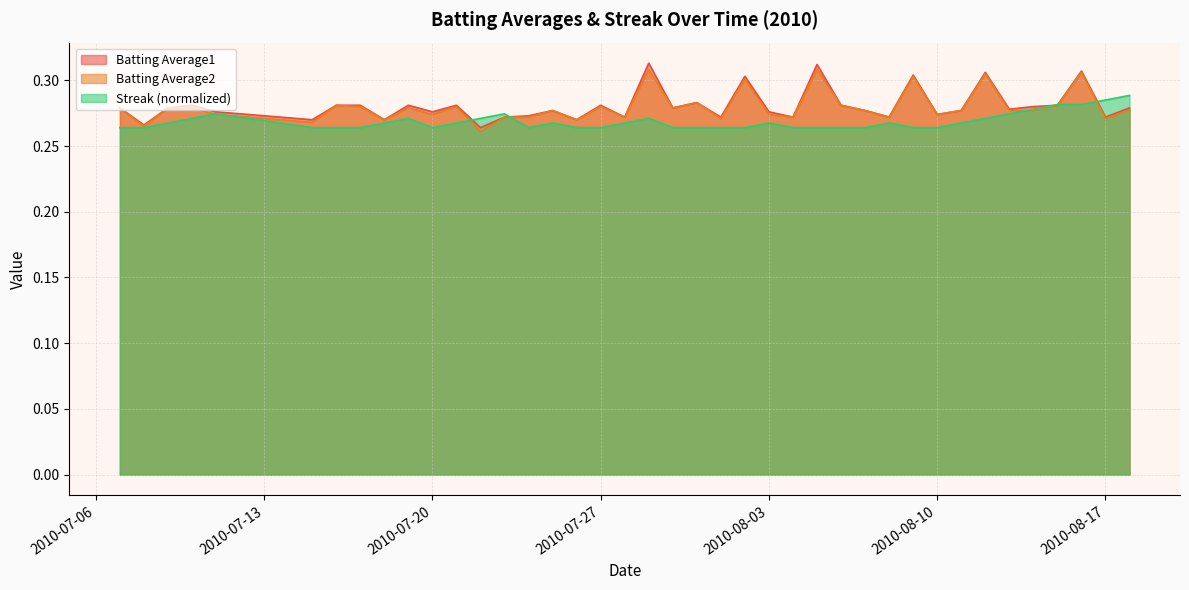

What is the greatest value displayed?

0.3